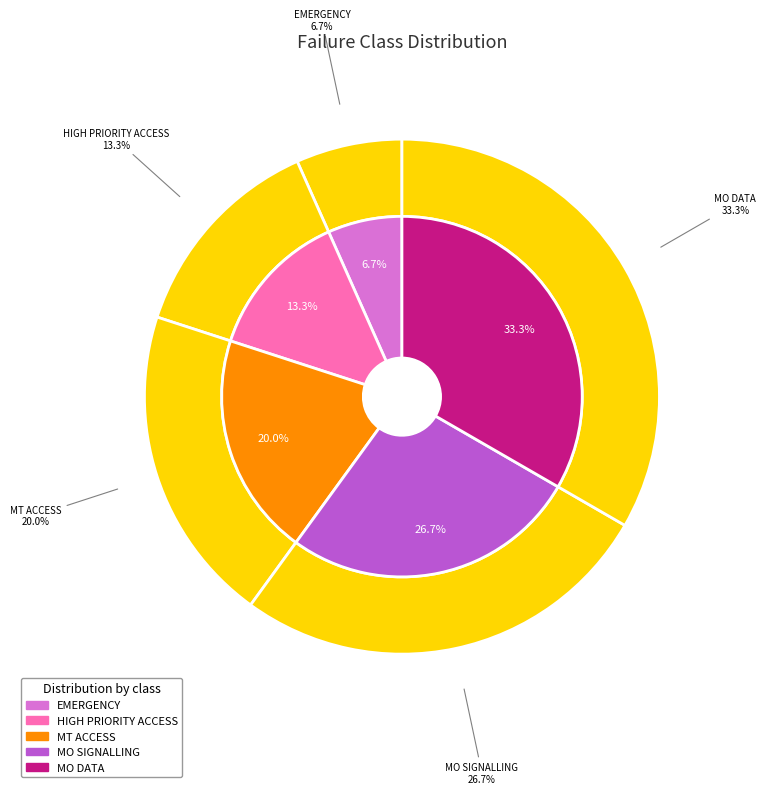

Does MT ACCESS represent more than half of the total?

No